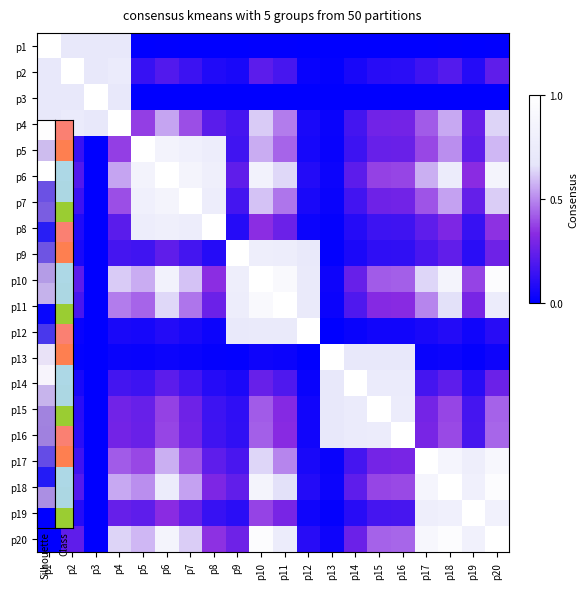

Reading left to right, list all the values displayed in this chart.

p1: p1=1.0	p2=0.7	p3=0.7	p4=0.7	p5=0.0	p6=0.0	p7=0.0	p8=0.0	p9=0.0	p10=0.0	p11=0.0	p12=0.0	p13=0.0	p14=0.0	p15=0.0	p16=0.0	p17=0.0	p18=0.0	p19=0.0	p20=0.0
p2: p1=0.7	p2=1.0	p3=0.7	p4=0.7	p5=0.1	p6=0.2	p7=0.1	p8=0.1	p9=0.1	p10=0.2	p11=0.2	p12=0.0	p13=0.0	p14=0.1	p15=0.1	p16=0.1	p17=0.2	p18=0.2	p19=0.1	p20=0.2
p3: p1=0.7	p2=0.7	p3=1.0	p4=0.7	p5=0.0	p6=0.0	p7=0.0	p8=0.0	p9=0.0	p10=0.0	p11=0.0	p12=0.0	p13=0.0	p14=0.0	p15=0.0	p16=0.0	p17=0.0	p18=0.0	p19=0.0	p20=0.0
p4: p1=0.7	p2=0.7	p3=0.7	p4=1.0	p5=0.4	p6=0.5	p7=0.4	p8=0.2	p9=0.2	p10=0.6	p11=0.5	p12=0.1	p13=0.0	p14=0.2	p15=0.3	p16=0.3	p17=0.4	p18=0.6	p19=0.2	p20=0.6
p5: p1=0.0	p2=0.1	p3=0.0	p4=0.4	p5=1.0	p6=0.9	p7=0.8	p8=0.8	p9=0.2	p10=0.6	p11=0.4	p12=0.1	p13=0.0	p14=0.2	p15=0.3	p16=0.3	p17=0.4	p18=0.5	p19=0.2	p20=0.6
p6: p1=0.0	p2=0.2	p3=0.0	p4=0.5	p5=0.9	p6=1.0	p7=0.9	p8=0.8	p9=0.2	p10=0.8	p11=0.6	p12=0.1	p13=0.0	p14=0.2	p15=0.4	p16=0.4	p17=0.6	p18=0.8	p19=0.3	p20=0.9
p7: p1=0.0	p2=0.1	p3=0.0	p4=0.4	p5=0.8	p6=0.9	p7=1.0	p8=0.8	p9=0.2	p10=0.6	p11=0.5	p12=0.1	p13=0.0	p14=0.2	p15=0.3	p16=0.3	p17=0.4	p18=0.5	p19=0.2	p20=0.6
p8: p1=0.0	p2=0.1	p3=0.0	p4=0.2	p5=0.8	p6=0.8	p7=0.8	p8=1.0	p9=0.1	p10=0.3	p11=0.3	p12=0.0	p13=0.0	p14=0.1	p15=0.1	p16=0.2	p17=0.2	p18=0.3	p19=0.1	p20=0.3
p9: p1=0.0	p2=0.1	p3=0.0	p4=0.2	p5=0.2	p6=0.2	p7=0.2	p8=0.1	p9=1.0	p10=0.8	p11=0.8	p12=0.7	p13=0.0	p14=0.1	p15=0.1	p16=0.1	p17=0.2	p18=0.2	p19=0.1	p20=0.3
p10: p1=0.0	p2=0.2	p3=0.0	p4=0.6	p5=0.6	p6=0.8	p7=0.6	p8=0.3	p9=0.8	p10=1.0	p11=0.9	p12=0.7	p13=0.0	p14=0.3	p15=0.4	p16=0.4	p17=0.6	p18=0.9	p19=0.4	p20=1.0
p11: p1=0.0	p2=0.2	p3=0.0	p4=0.5	p5=0.4	p6=0.6	p7=0.5	p8=0.3	p9=0.8	p10=0.9	p11=1.0	p12=0.7	p13=0.0	p14=0.2	p15=0.3	p16=0.3	p17=0.5	p18=0.7	p19=0.3	p20=0.7
p12: p1=0.0	p2=0.0	p3=0.0	p4=0.1	p5=0.1	p6=0.1	p7=0.1	p8=0.0	p9=0.7	p10=0.7	p11=0.7	p12=1.0	p13=0.0	p14=0.0	p15=0.0	p16=0.0	p17=0.1	p18=0.1	p19=0.0	p20=0.1
p13: p1=0.0	p2=0.0	p3=0.0	p4=0.0	p5=0.0	p6=0.0	p7=0.0	p8=0.0	p9=0.0	p10=0.0	p11=0.0	p12=0.0	p13=1.0	p14=0.7	p15=0.7	p16=0.7	p17=0.0	p18=0.0	p19=0.0	p20=0.0
p14: p1=0.0	p2=0.1	p3=0.0	p4=0.2	p5=0.2	p6=0.2	p7=0.2	p8=0.1	p9=0.1	p10=0.3	p11=0.2	p12=0.0	p13=0.7	p14=1.0	p15=0.7	p16=0.7	p17=0.2	p18=0.2	p19=0.1	p20=0.3
p15: p1=0.0	p2=0.1	p3=0.0	p4=0.3	p5=0.3	p6=0.4	p7=0.3	p8=0.1	p9=0.1	p10=0.4	p11=0.3	p12=0.0	p13=0.7	p14=0.7	p15=1.0	p16=0.8	p17=0.3	p18=0.4	p19=0.2	p20=0.4
p16: p1=0.0	p2=0.1	p3=0.0	p4=0.3	p5=0.3	p6=0.4	p7=0.3	p8=0.2	p9=0.1	p10=0.4	p11=0.3	p12=0.0	p13=0.7	p14=0.7	p15=0.8	p16=1.0	p17=0.3	p18=0.4	p19=0.2	p20=0.4
p17: p1=0.0	p2=0.2	p3=0.0	p4=0.4	p5=0.4	p6=0.6	p7=0.4	p8=0.2	p9=0.2	p10=0.6	p11=0.5	p12=0.1	p13=0.0	p14=0.2	p15=0.3	p16=0.3	p17=1.0	p18=0.9	p19=0.8	p20=0.9
p18: p1=0.0	p2=0.2	p3=0.0	p4=0.6	p5=0.5	p6=0.8	p7=0.5	p8=0.3	p9=0.2	p10=0.9	p11=0.7	p12=0.1	p13=0.0	p14=0.2	p15=0.4	p16=0.4	p17=0.9	p18=1.0	p19=0.8	p20=1.0
p19: p1=0.0	p2=0.1	p3=0.0	p4=0.2	p5=0.2	p6=0.3	p7=0.2	p8=0.1	p9=0.1	p10=0.4	p11=0.3	p12=0.0	p13=0.0	p14=0.1	p15=0.2	p16=0.2	p17=0.8	p18=0.8	p19=1.0	p20=0.8
p20: p1=0.0	p2=0.2	p3=0.0	p4=0.6	p5=0.6	p6=0.9	p7=0.6	p8=0.3	p9=0.3	p10=1.0	p11=0.7	p12=0.1	p13=0.0	p14=0.3	p15=0.4	p16=0.4	p17=0.9	p18=1.0	p19=0.8	p20=1.0